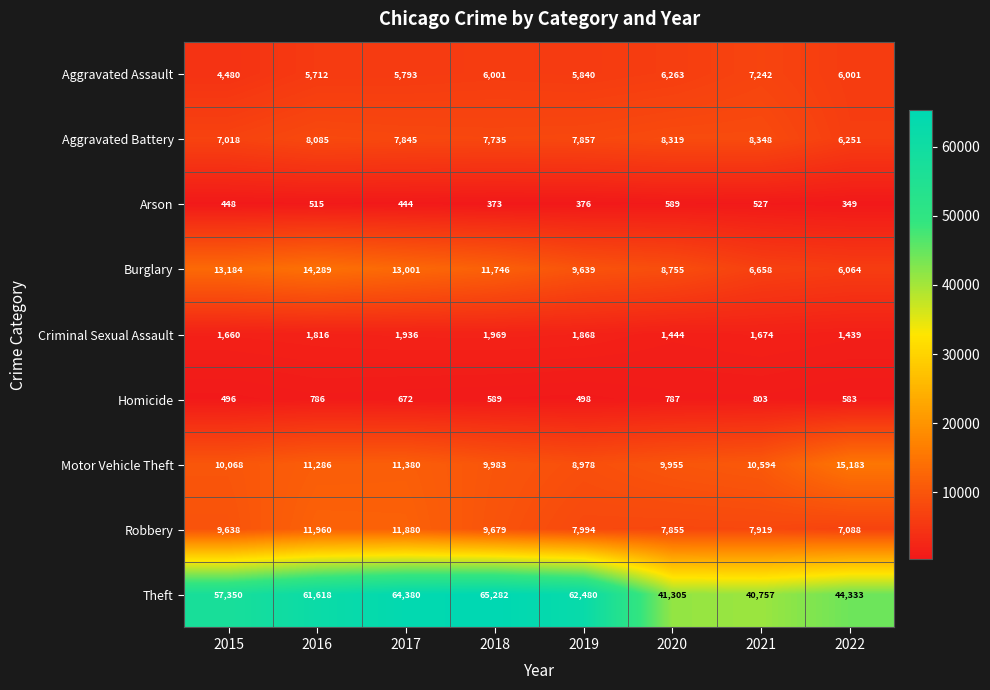

Is it true that Homicide equals 496 at 2015?

True